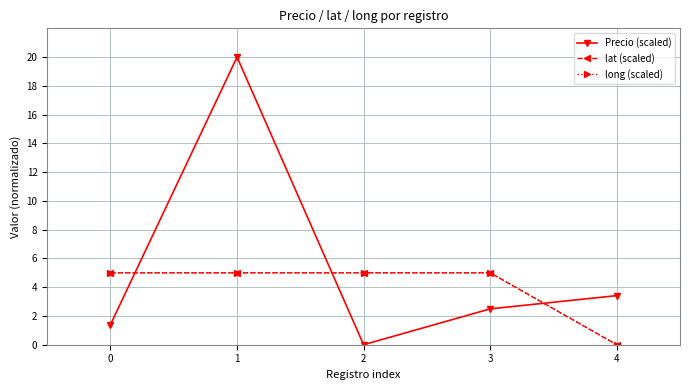

Which category has the lowest value across all series?

2